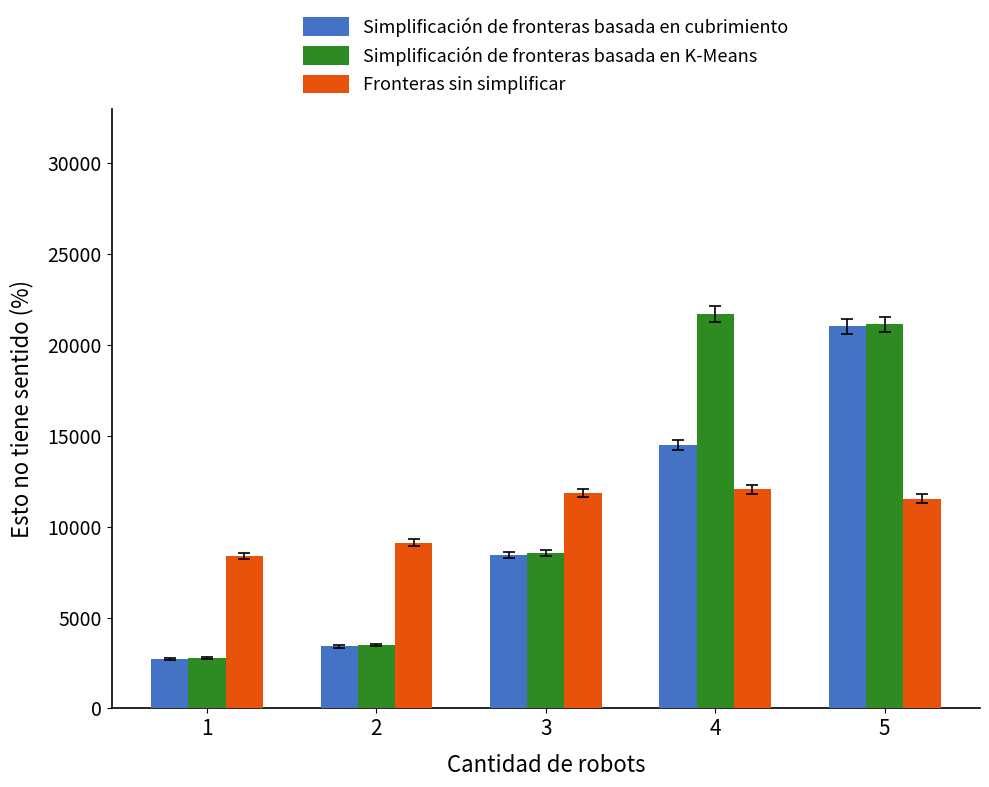

Reading left to right, extract all data points from this chart.

Simplificación de fronteras basada en cubrimiento: 1=2731.1	2=3407.1	3=8432.7	4=14491.7	5=21030.1
Simplificación de fronteras basada en K-Means: 1=2765.5	2=3498.0	3=8543.1	4=21699.5	5=21140.6
Fronteras sin simplificar: 1=8399.2	2=9124.7	3=11857.9	4=12050.3	5=11550.5